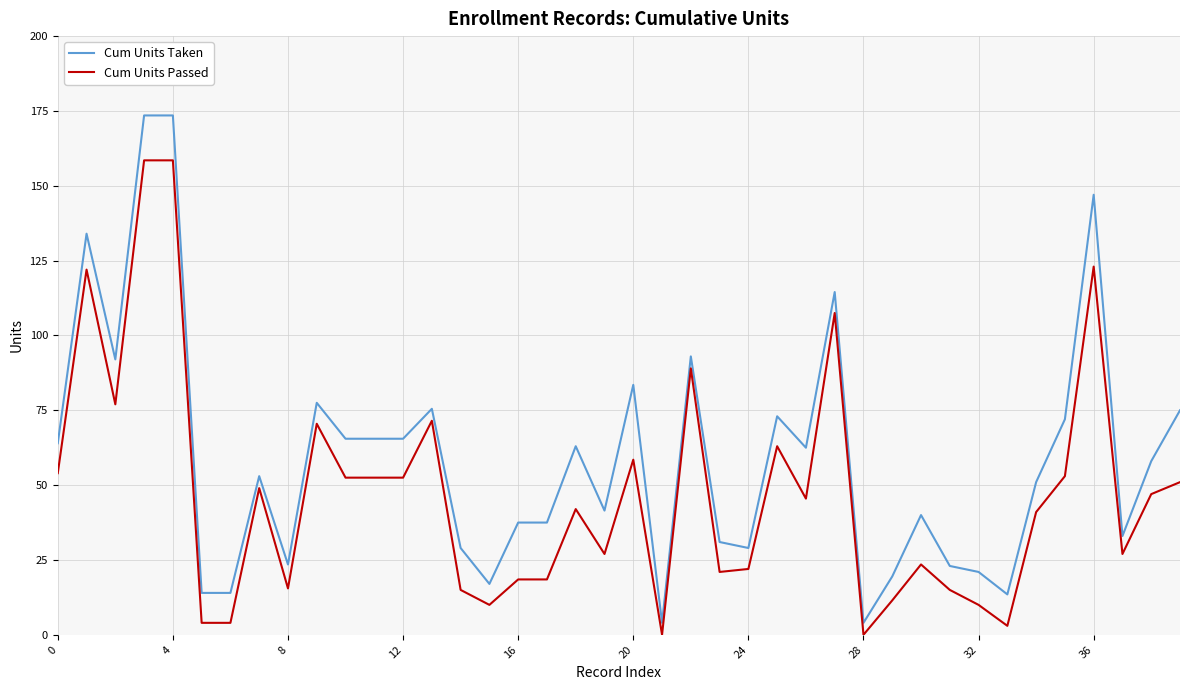

Does the chart have visible grid lines?

Yes